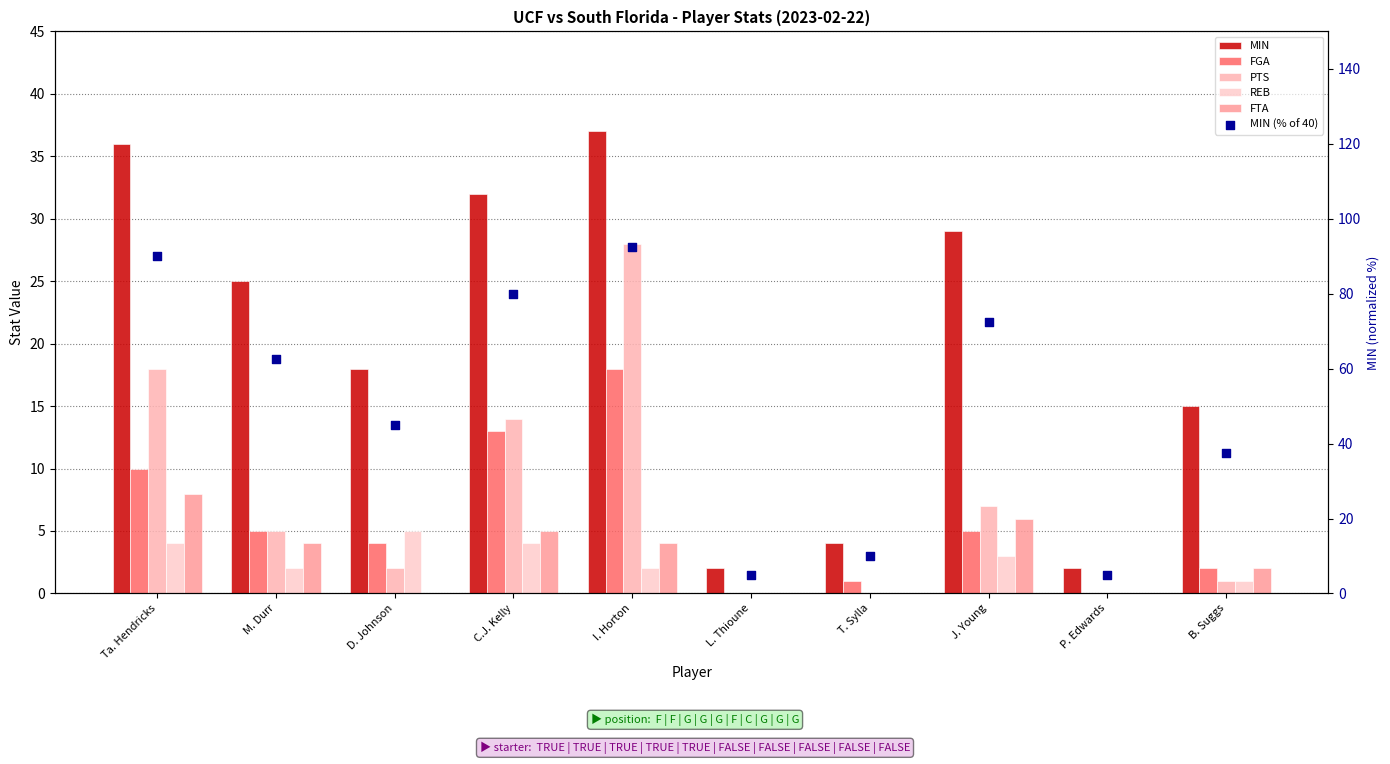

At which category is the sum across all series the highest?

I. Horton